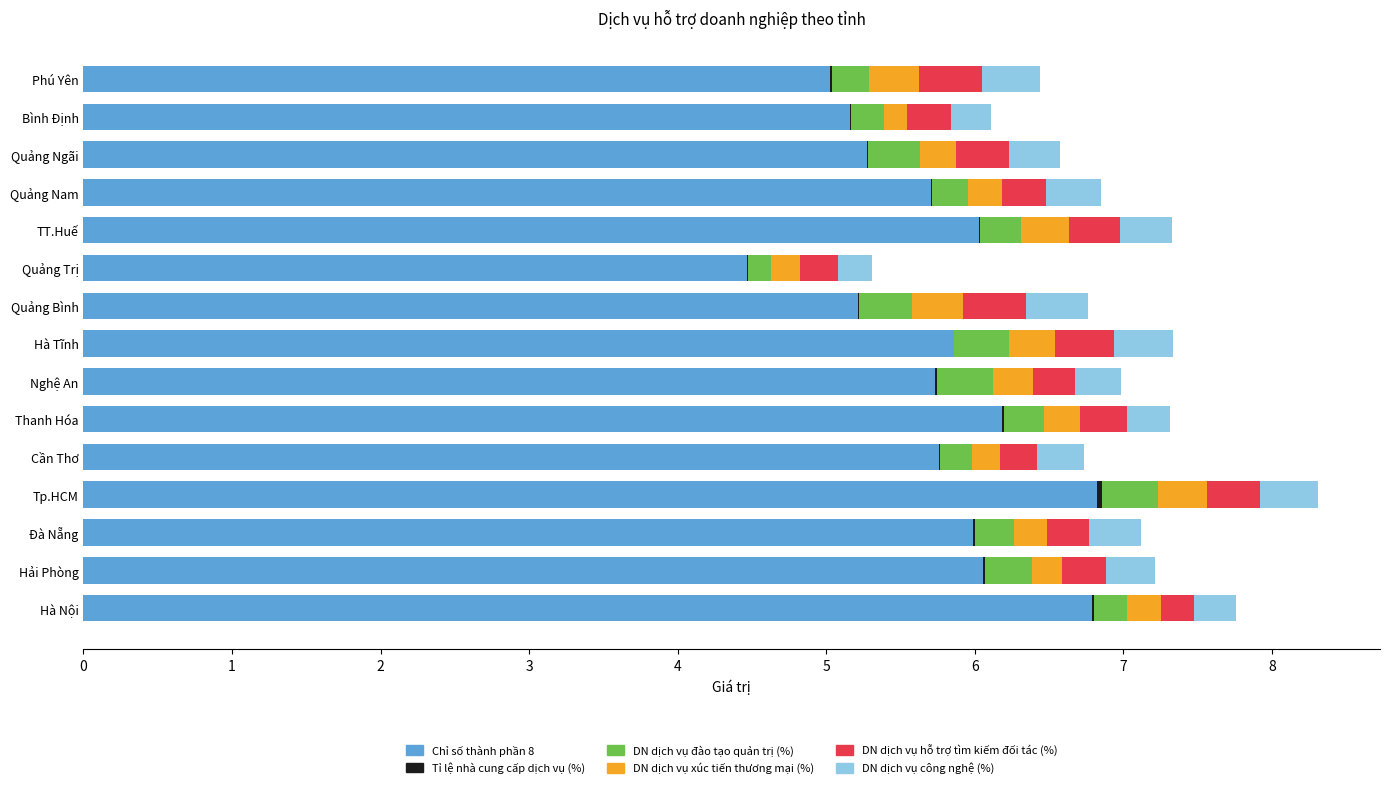

What is the maximum value for Chỉ số thành phần 8?

6.8